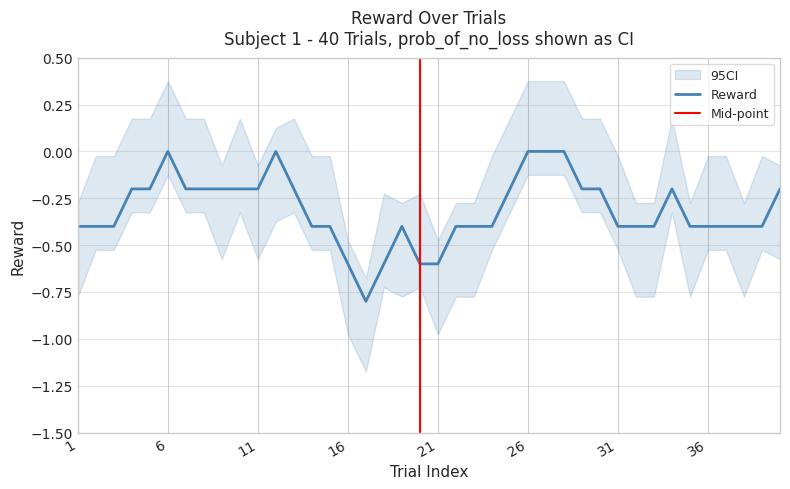

Between 20 and 25, which series saw the biggest shift?

reward